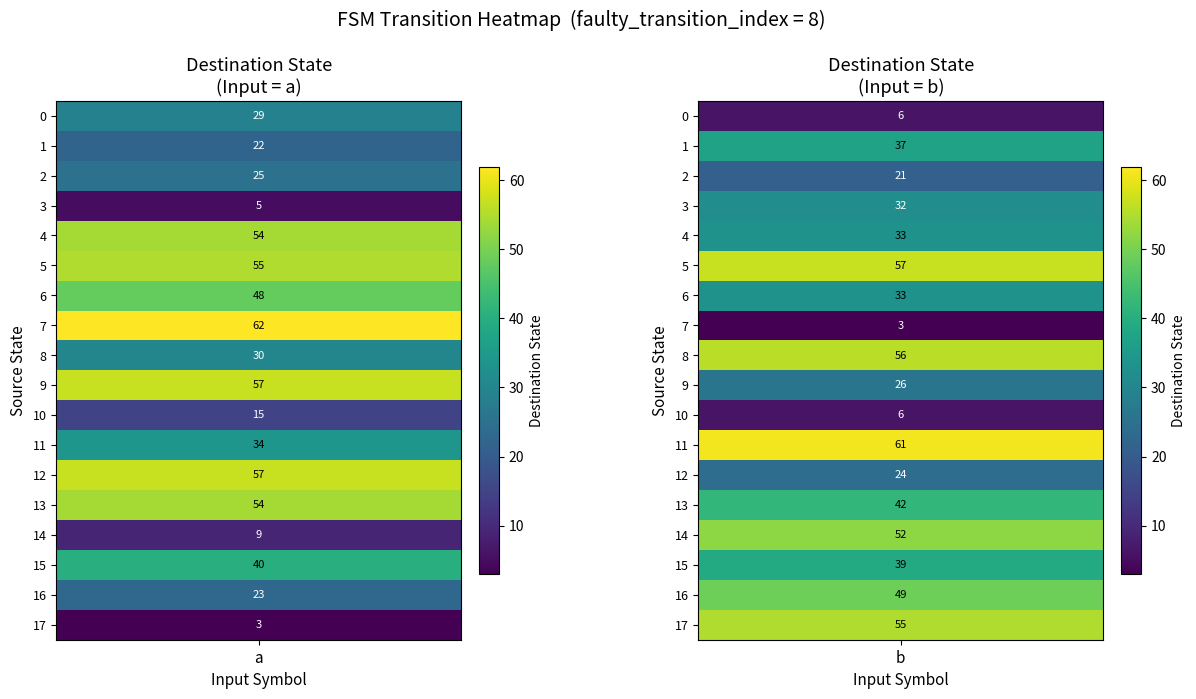

How many distinct data groups are displayed?

18